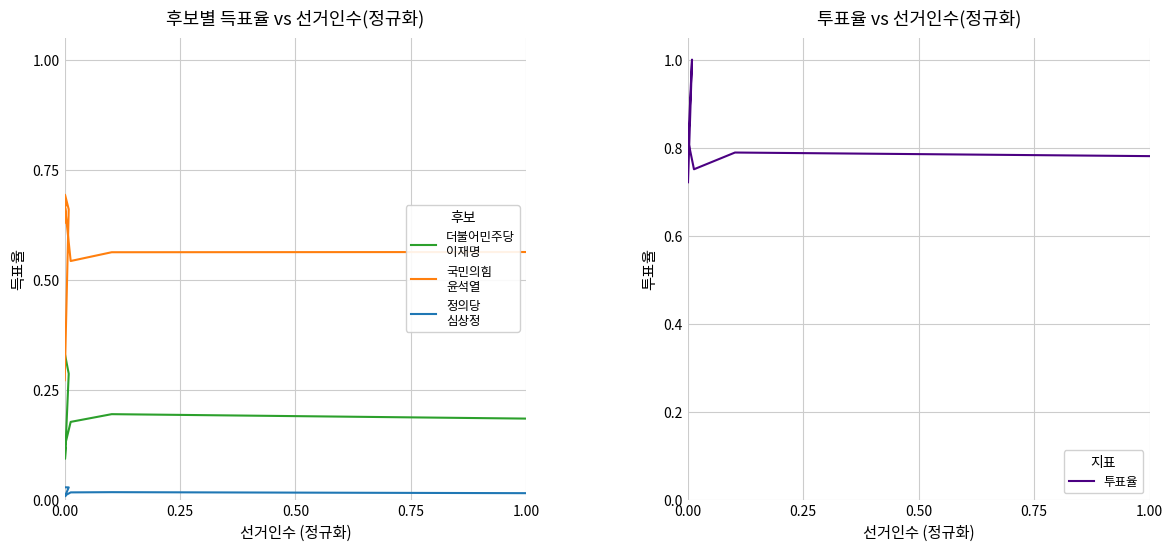

How many distinct data groups are displayed?

4